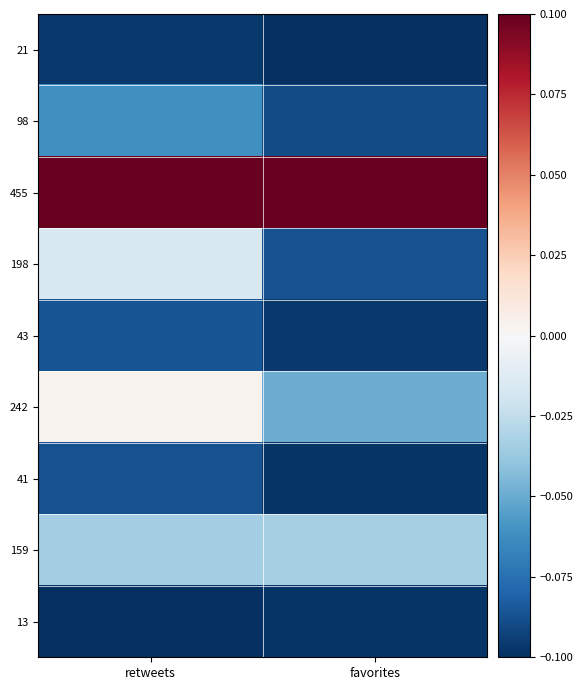

Reading left to right, transcribe all the data shown in this chart.

21: retweets=-0.1	favorites=-0.1
98: retweets=-0.1	favorites=-0.1
455: retweets=0.1	favorites=0.1
198: retweets=-0.0	favorites=-0.1
43: retweets=-0.1	favorites=-0.1
242: retweets=0.0	favorites=-0.0
41: retweets=-0.1	favorites=-0.1
159: retweets=-0.0	favorites=-0.0
13: retweets=-0.1	favorites=-0.1